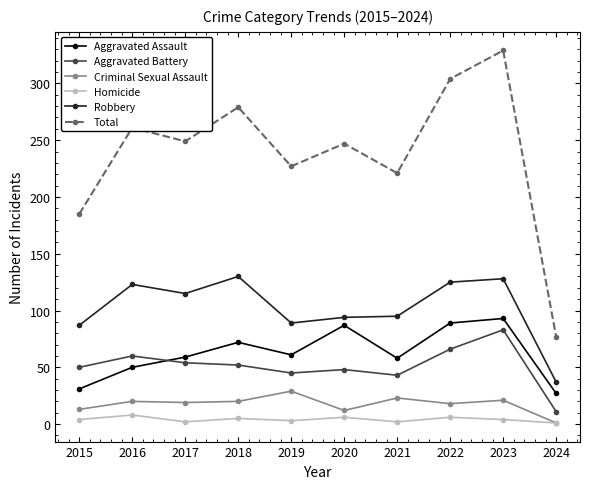

At which label does Total reach its minimum?

2024